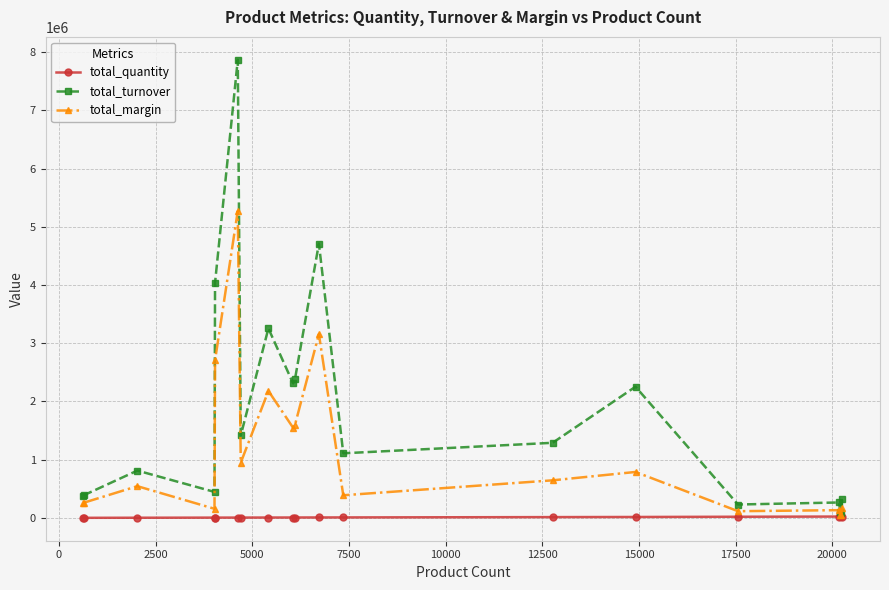

What is the highest value of the total_turnover series?

7867600.0